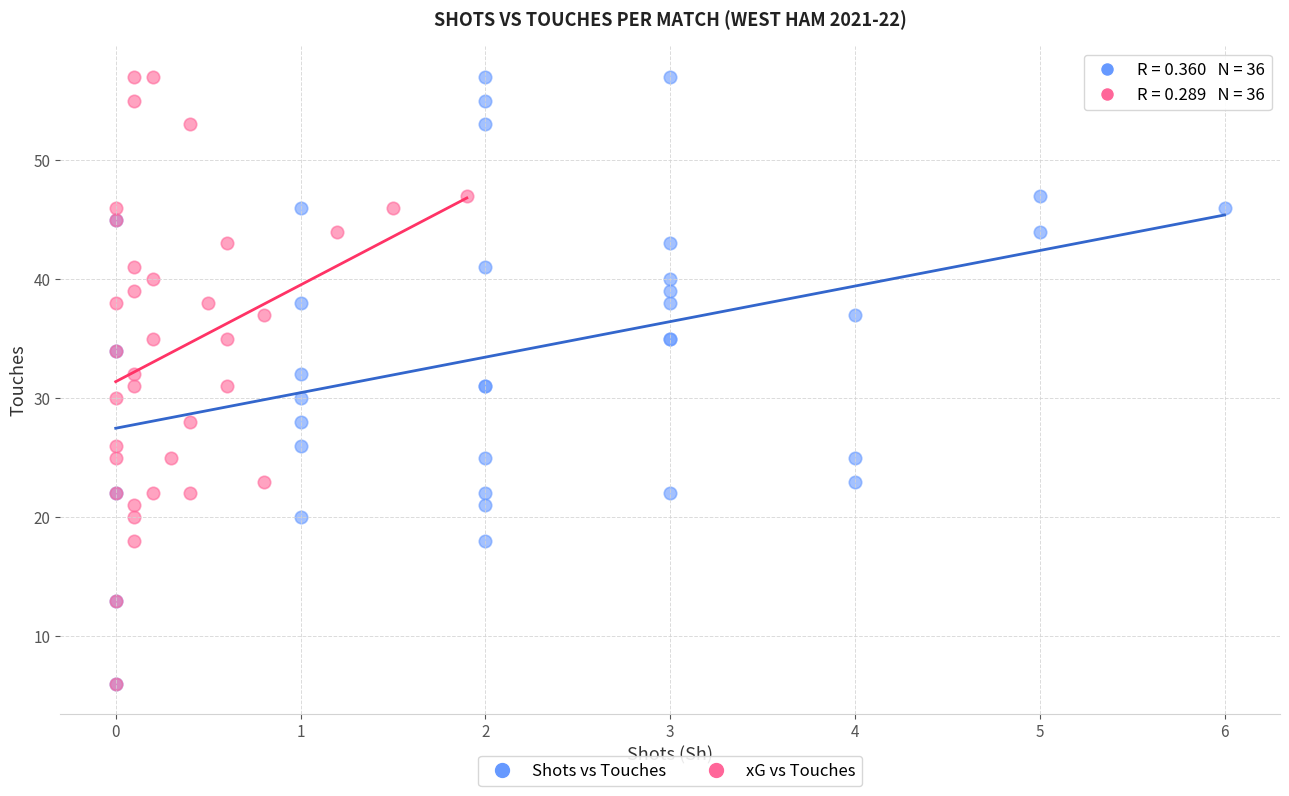

What are all the series names shown in the legend?

Shots vs Touches, xG vs Touches